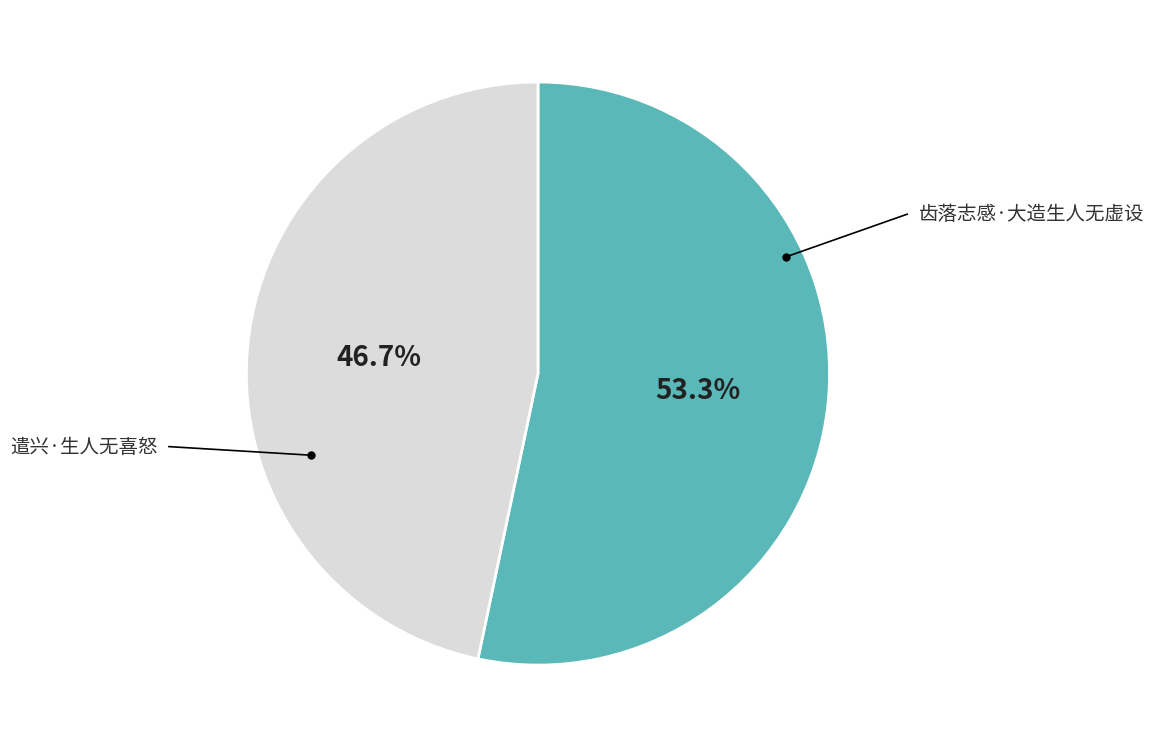

Which has a higher value, 齿落志感·大造生人无虚设 or 遣兴·生人无喜怒?

齿落志感·大造生人无虚设